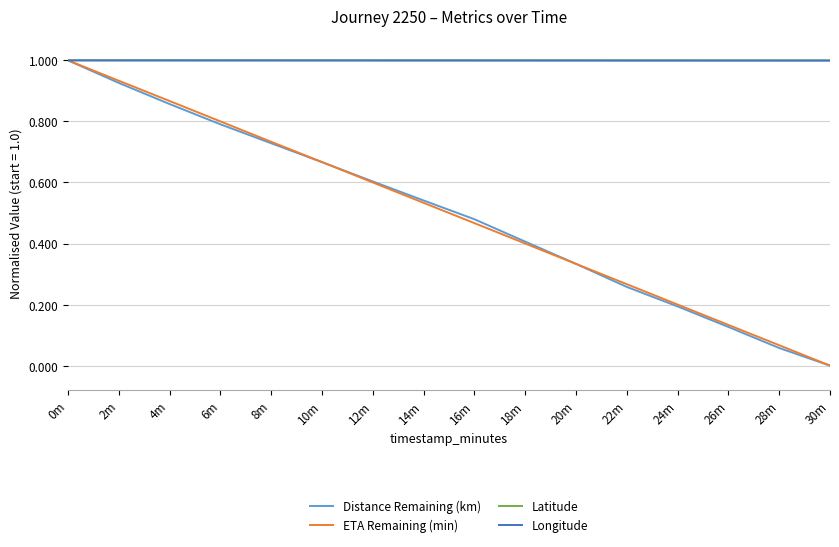

What is the difference between the highest and lowest values at 18m?

0.6